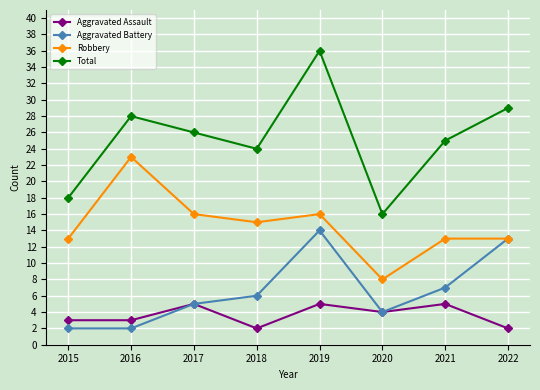

The Total series shows 39 at 2016. True or false?

False